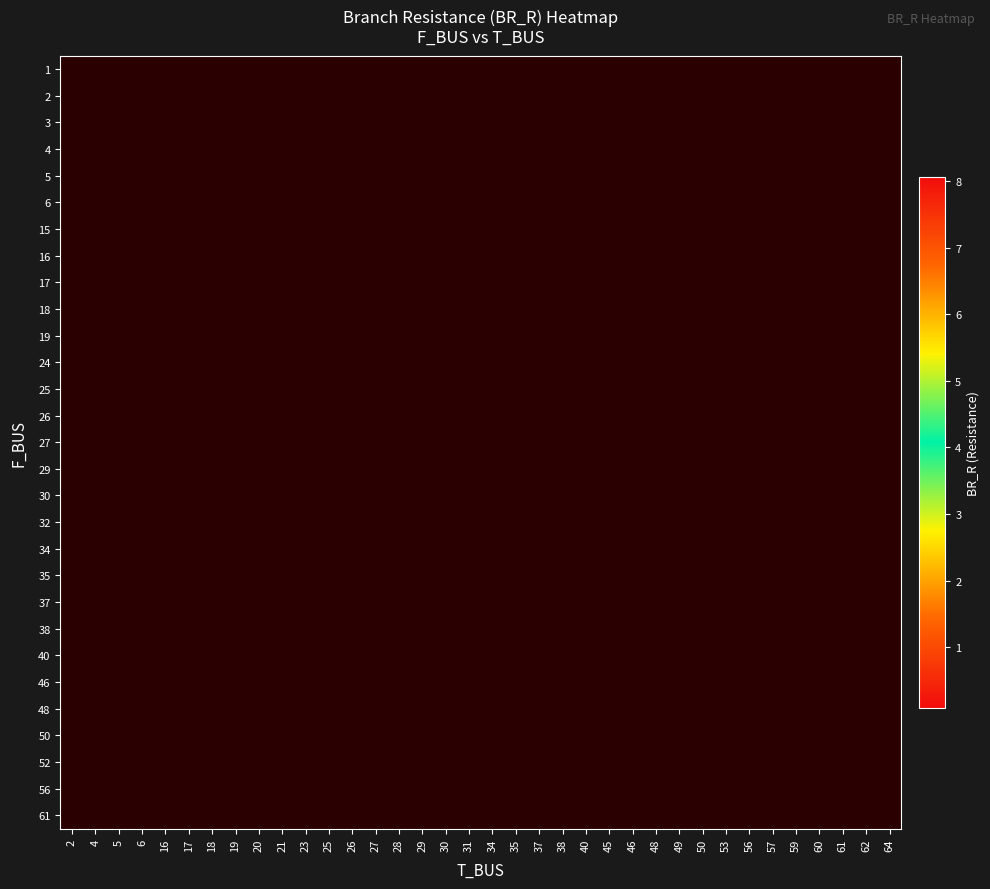

Which label corresponds to the largest value in the chart?

38